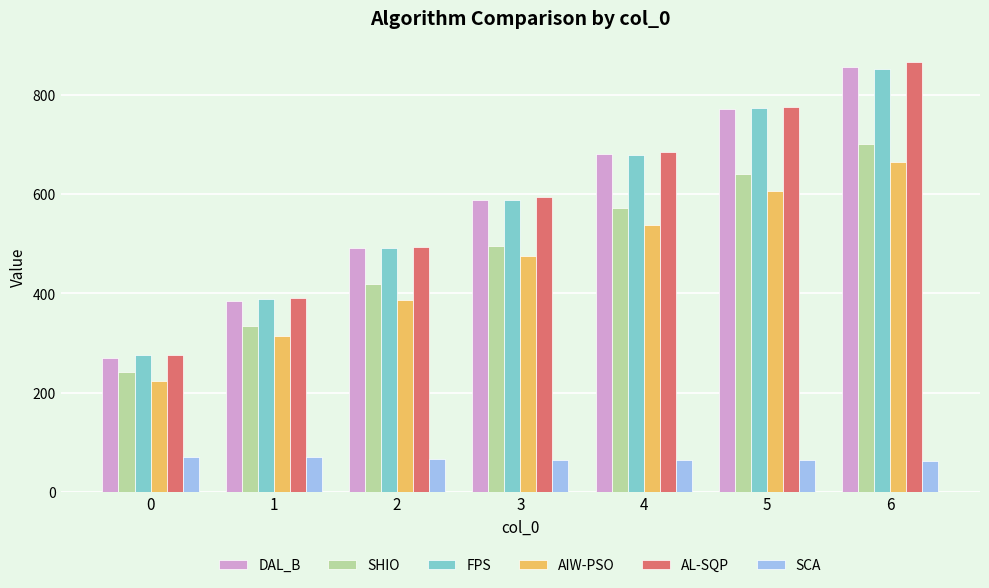

Which series has the widest spread of values?

AL-SQP